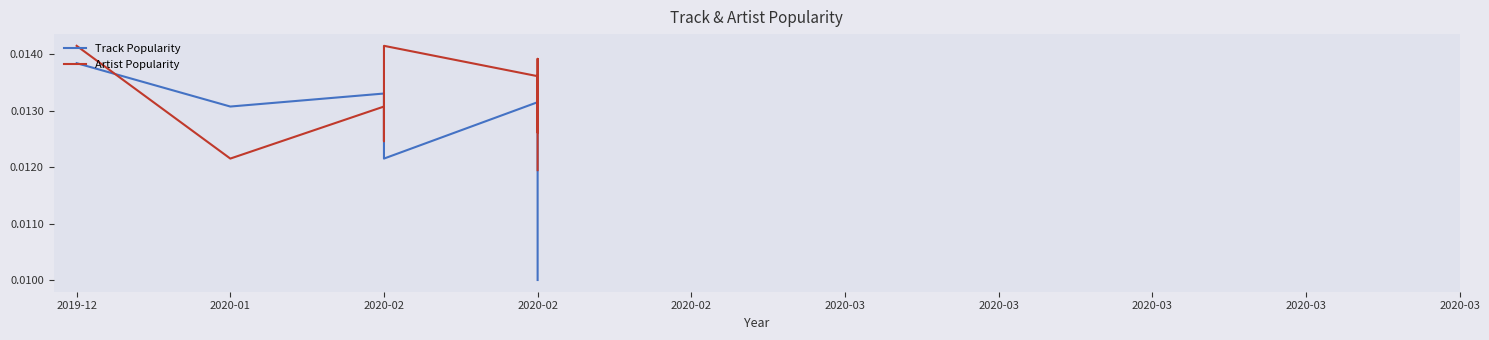

At how many categories does at least one series exceed 0?

10